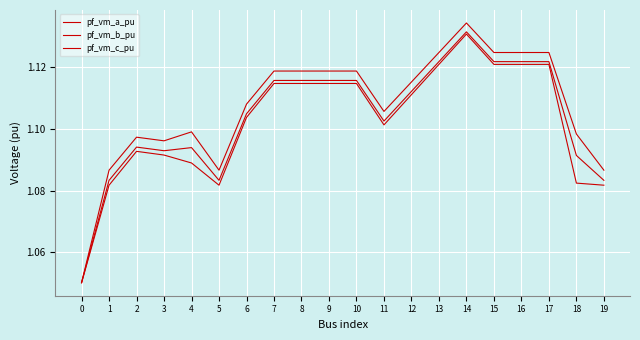

Between 11 and 14, which series saw the biggest shift?

pf_vm_b_pu